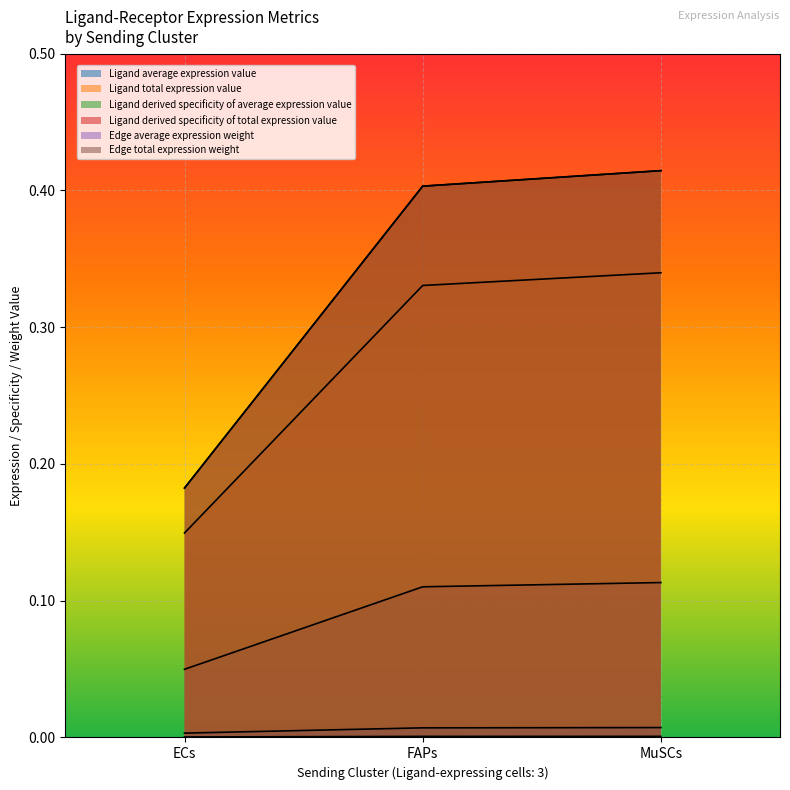

List the series in order of their peak value, lowest first.

Edge average expression weight, Edge total expression weight, Ligand average expression value, Ligand total expression value, Ligand derived specificity of total expression value, Ligand derived specificity of average expression value